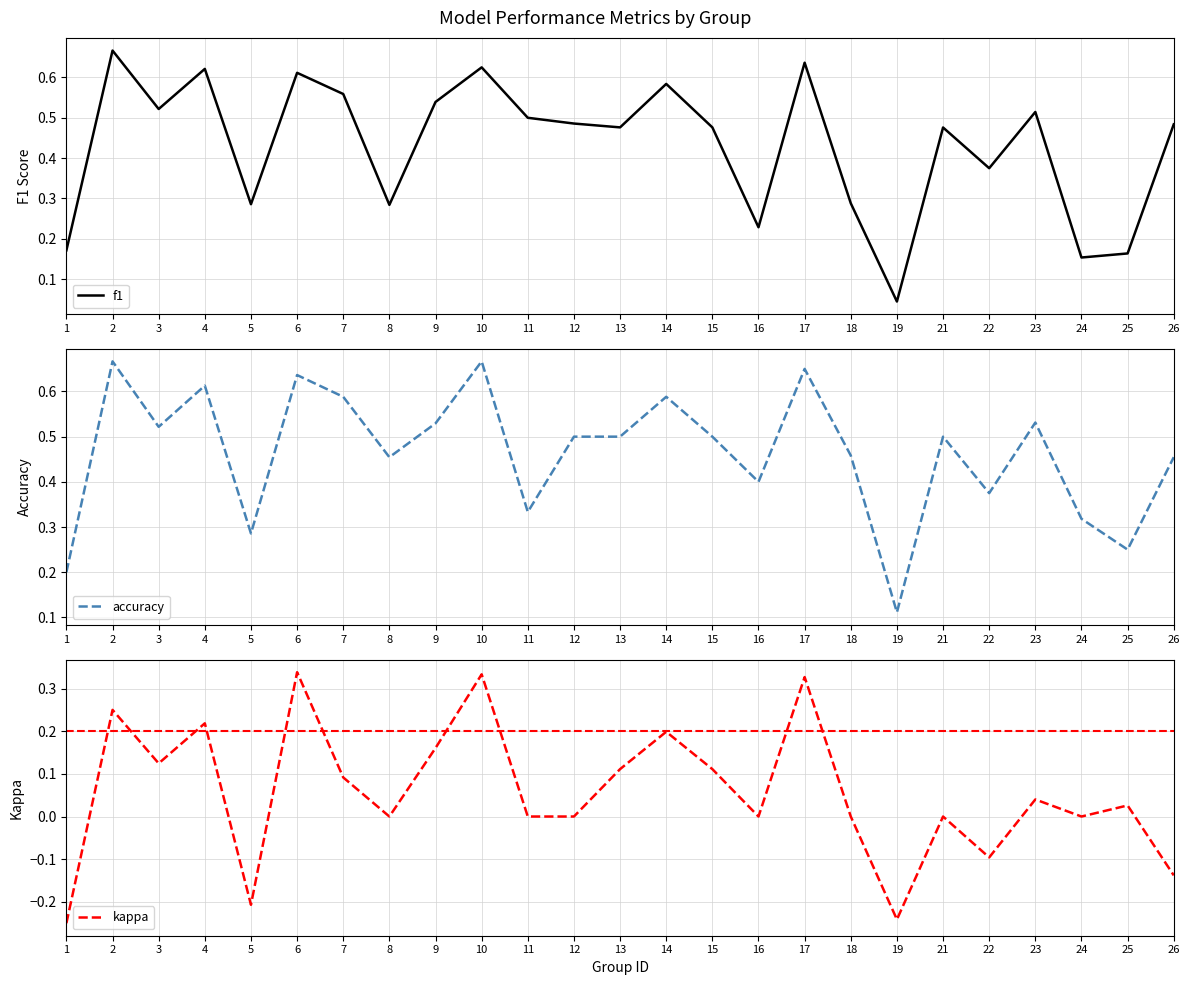

The value of f1 at 8 is 0.3. True or false?

True